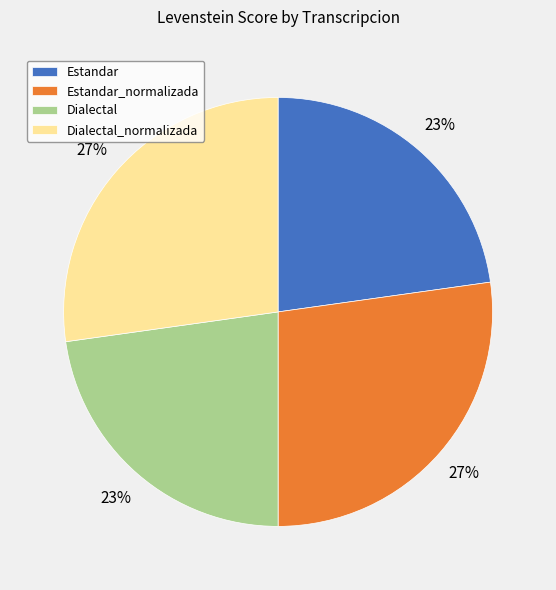

Does Dialectal represent more than half of the total?

No